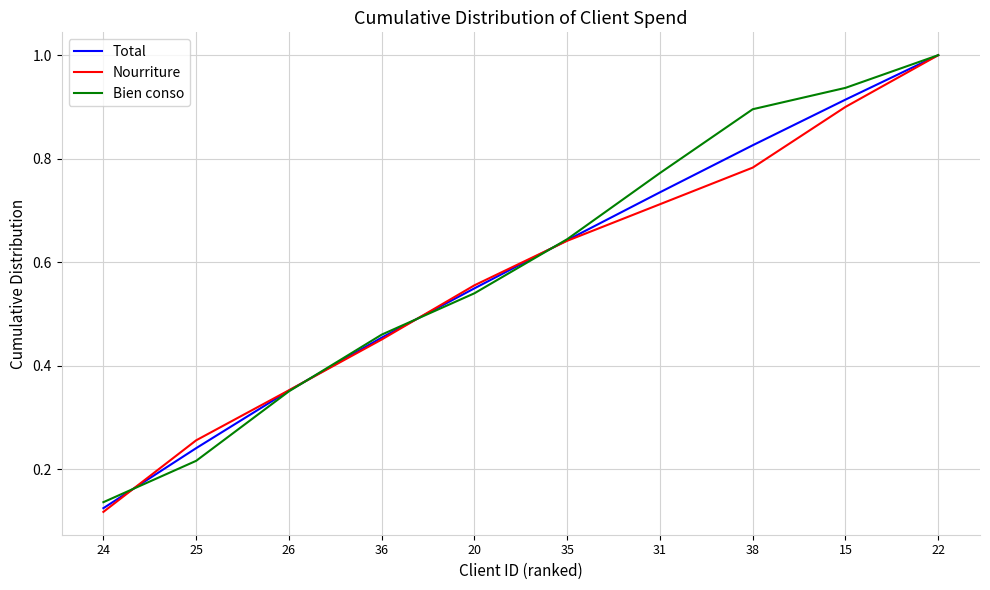

What is the sum of the Total values at 20 and 36?

1.0